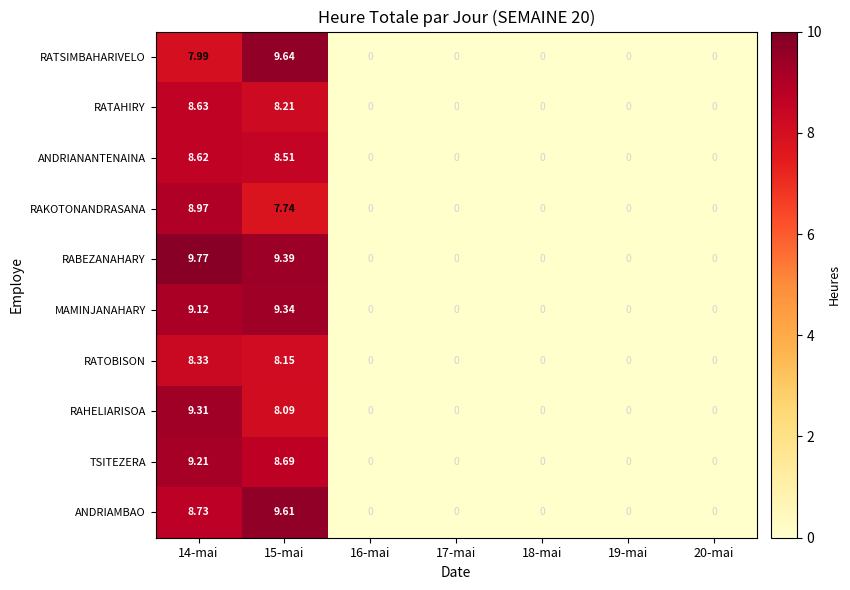

What is the maximum value shown in the chart?

9.8